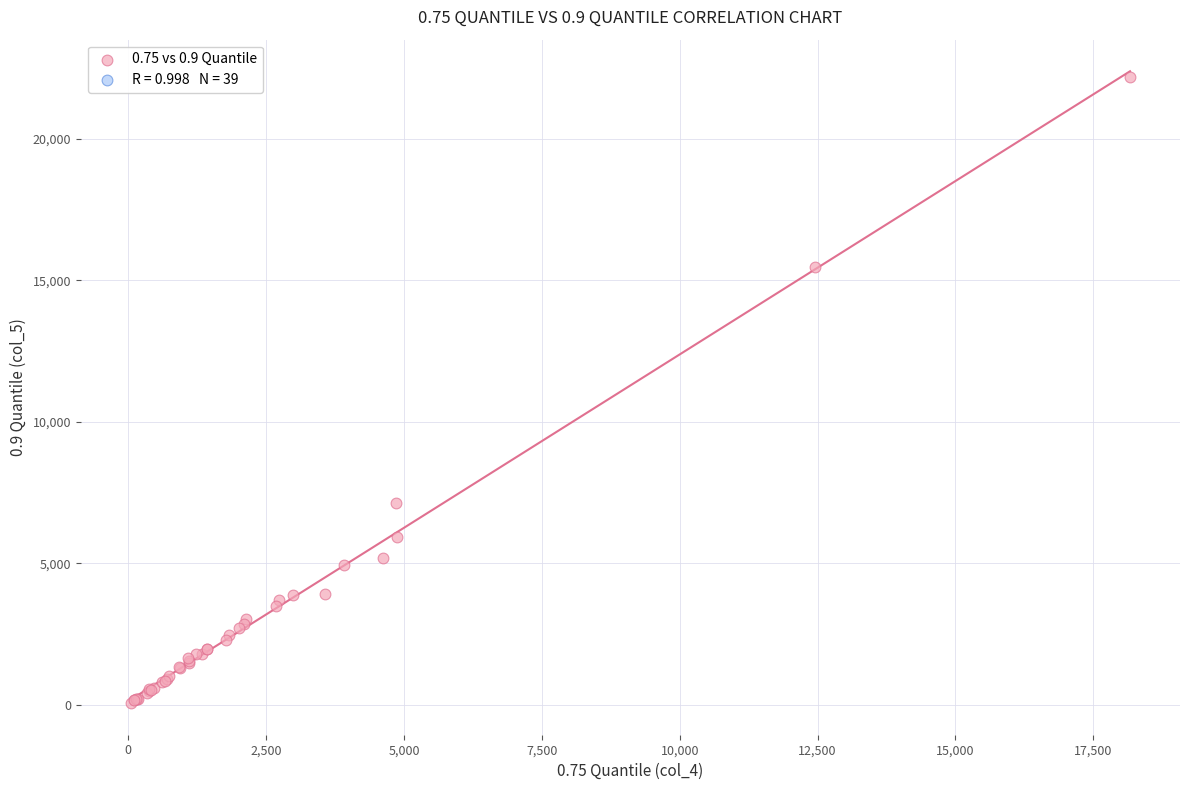

What Y value in the scatter plot is closest to 11123?

7114.6